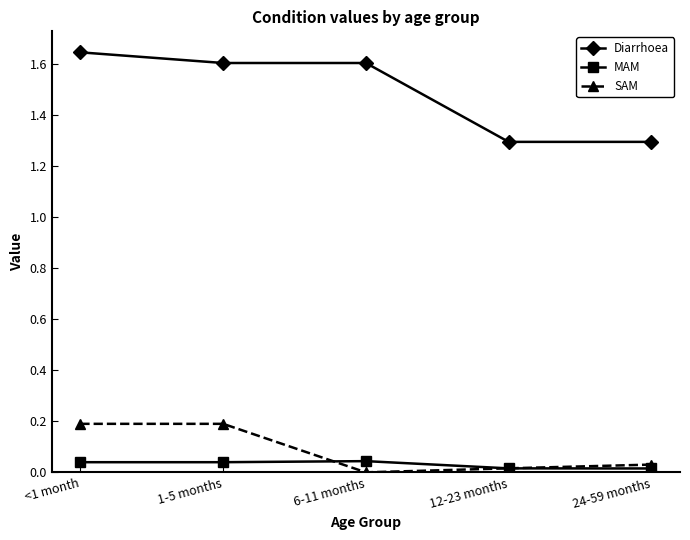

At how many categories does at least one series exceed 1?

5